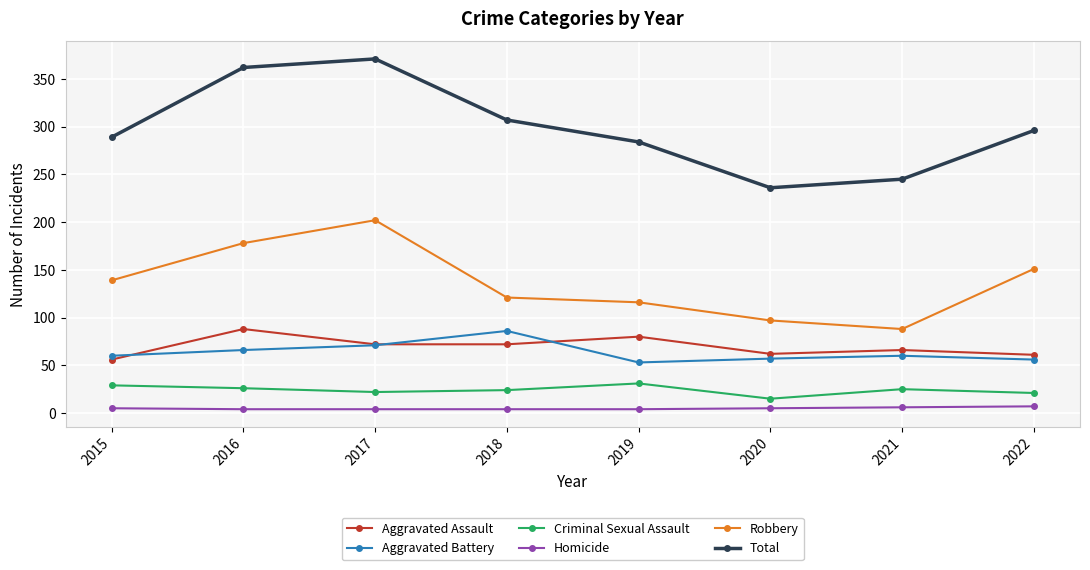

What is the minimum value shown in the chart?

4